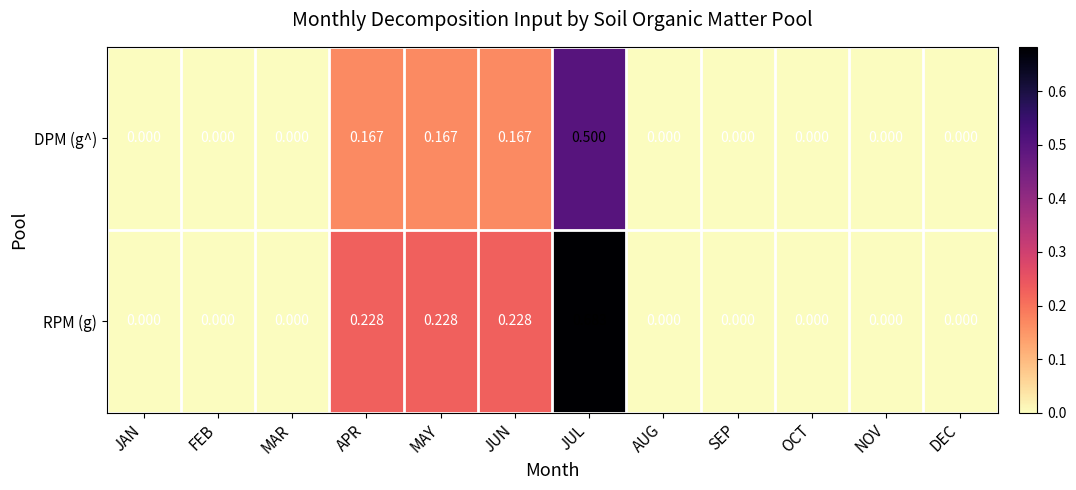

Rank the series by their average value, from lowest to highest.

DPM (g^), RPM (g)